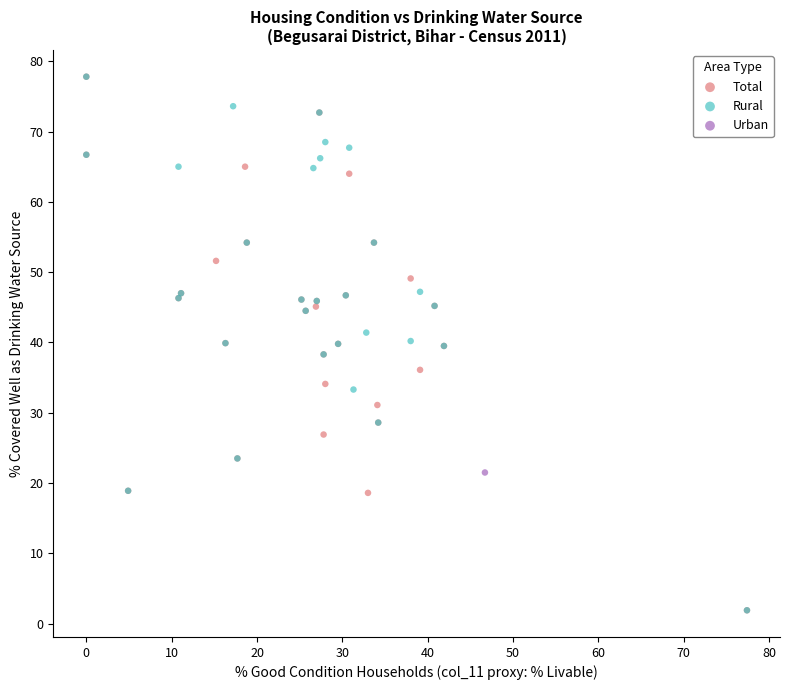

What are all the series names shown in the legend?

Total, Rural, Urban